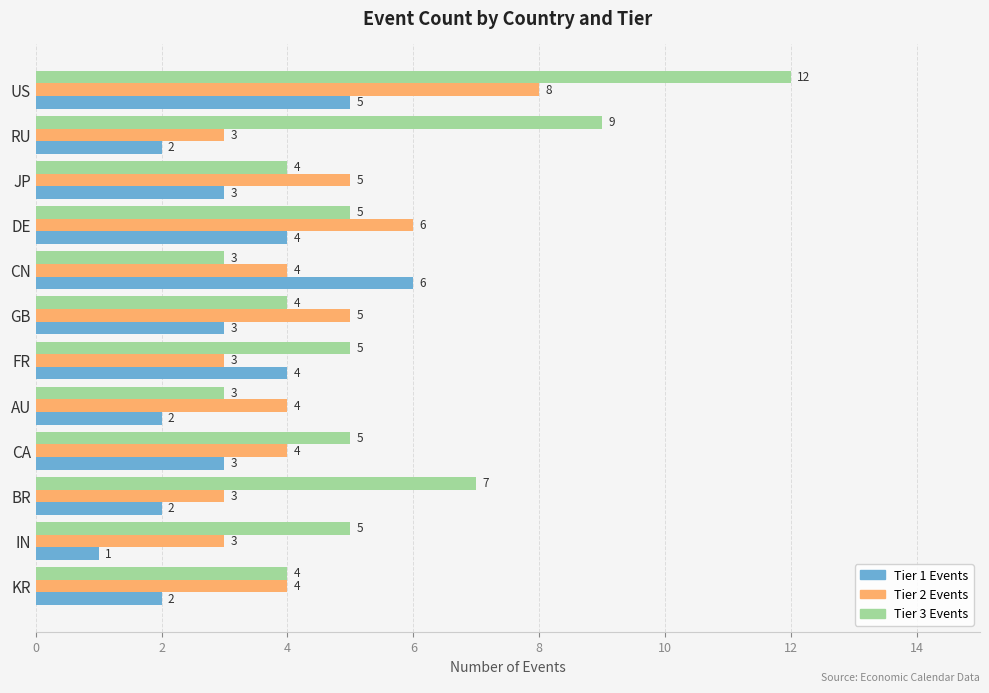

What is the total value across all series at AU?

9